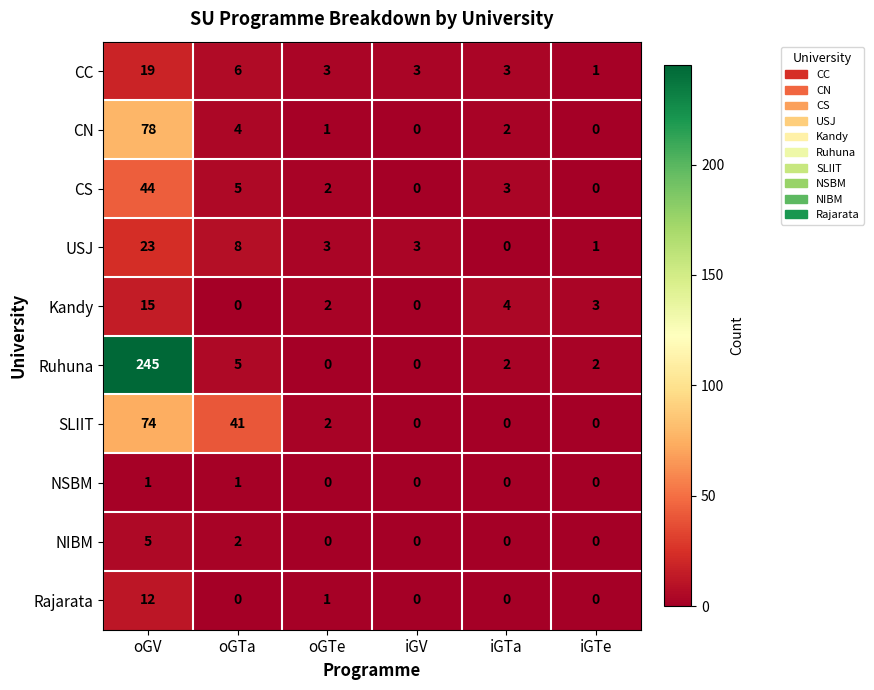

What is the difference between the highest and lowest values at oGTa?

41